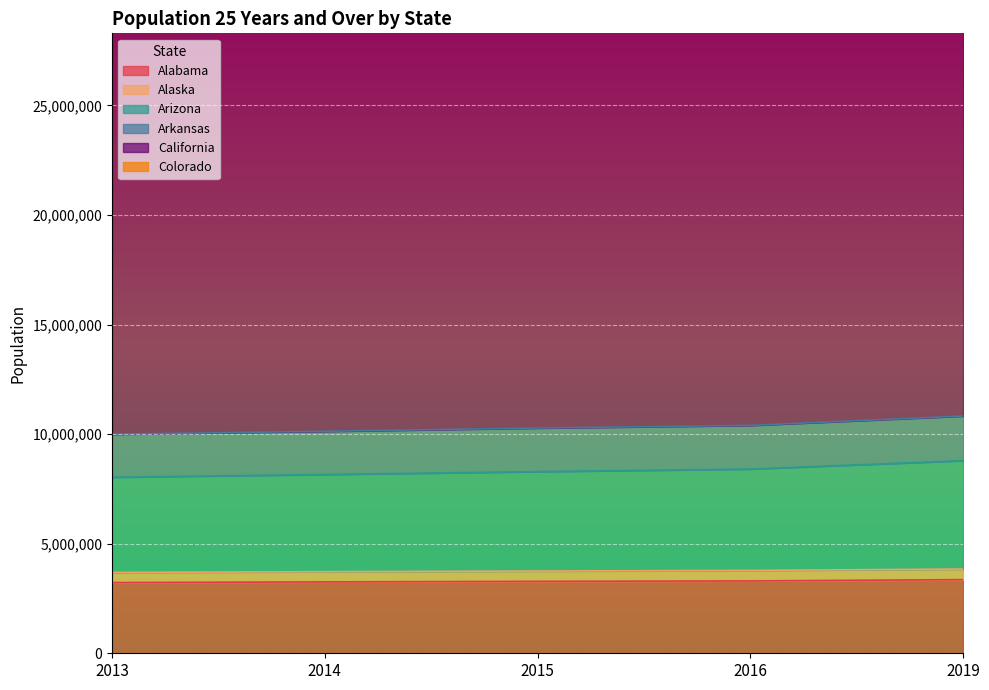

True or false: California and Colorado intersect in this chart.

False